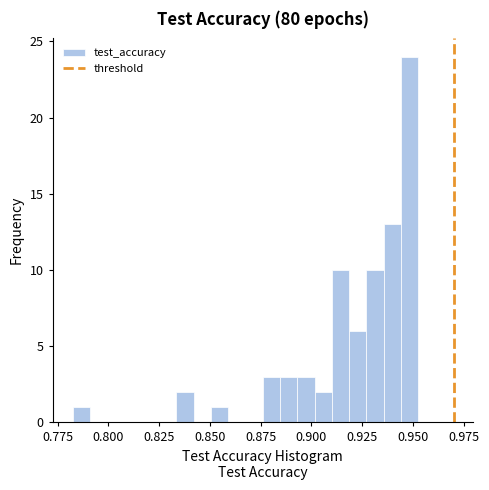

Read against the x-axis, roughly where is the centre of the tallest bar?

0.950